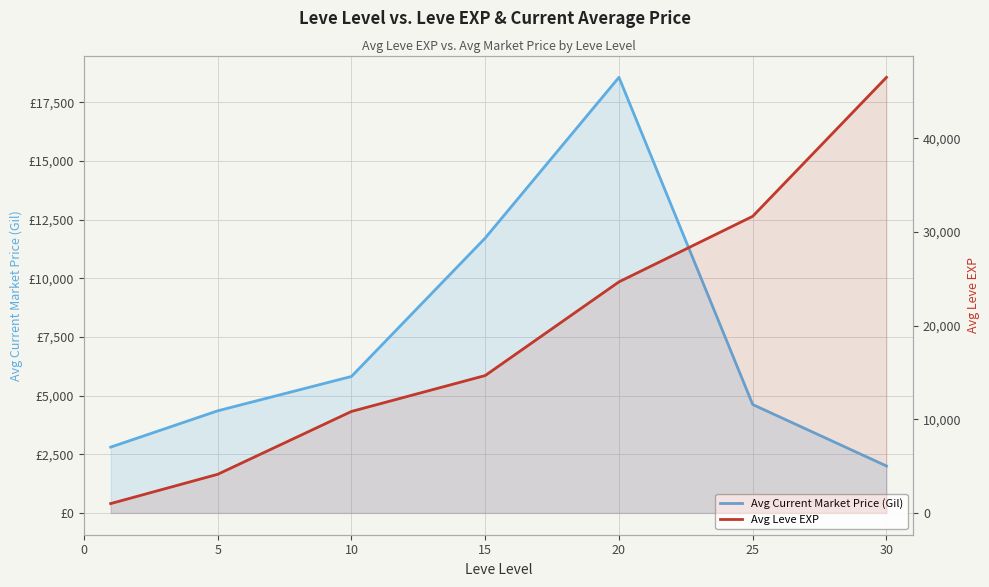

Between 0 and 5, which series saw the biggest shift?

Avg Leve EXP